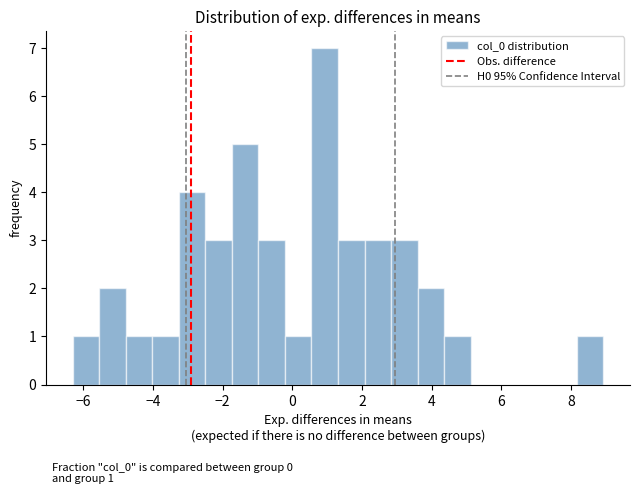

Around what value on the x-axis is the tallest bar? Give the approximate position of its centre, as read against the axis.

1.0